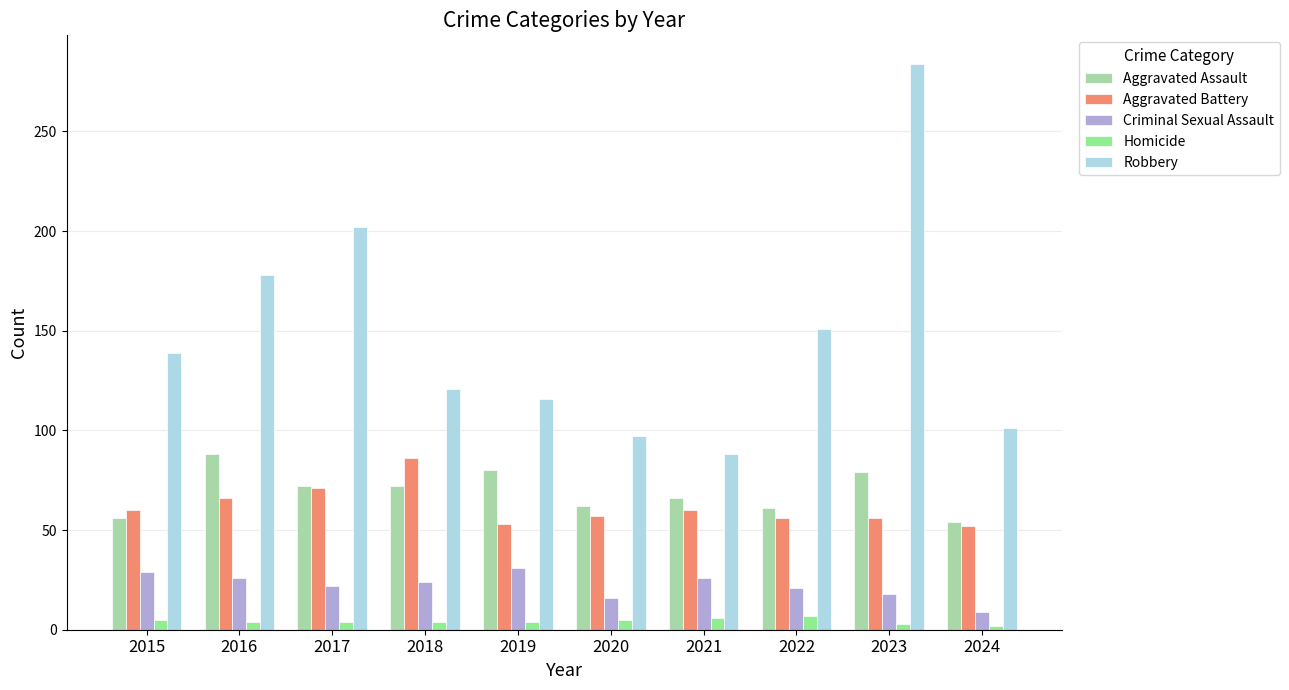

What is the approximate value of Aggravated Assault at 2021?

66